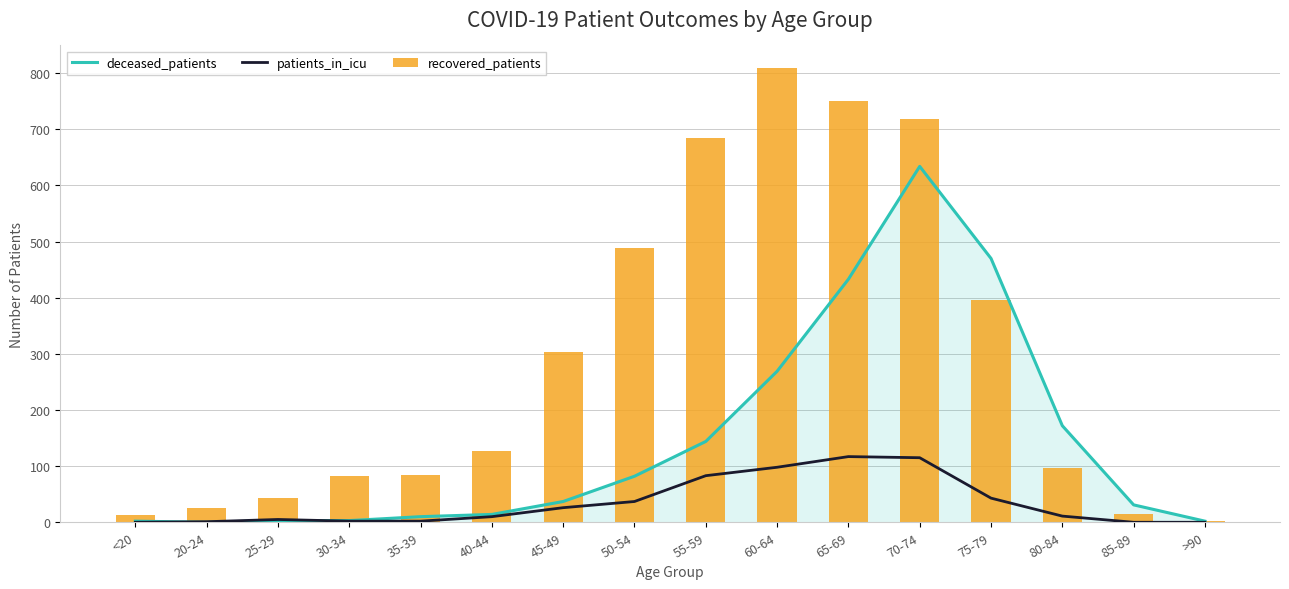

Rank the series by their average value, from lowest to highest.

patients_in_icu, deceased_patients, recovered_patients